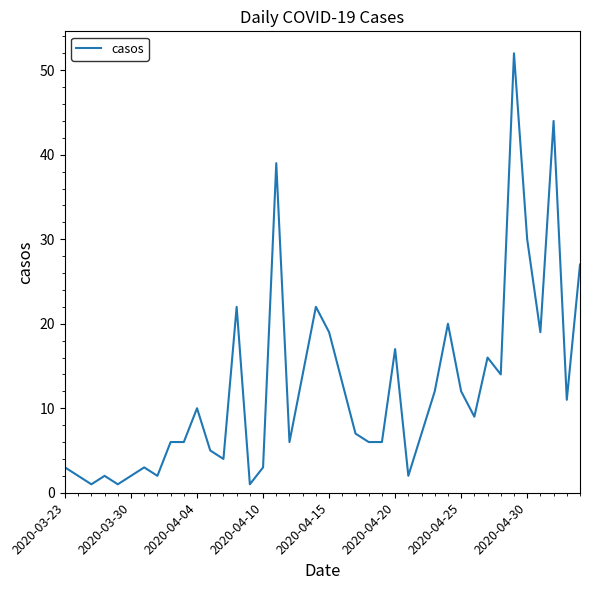

What is the greatest value displayed?

52